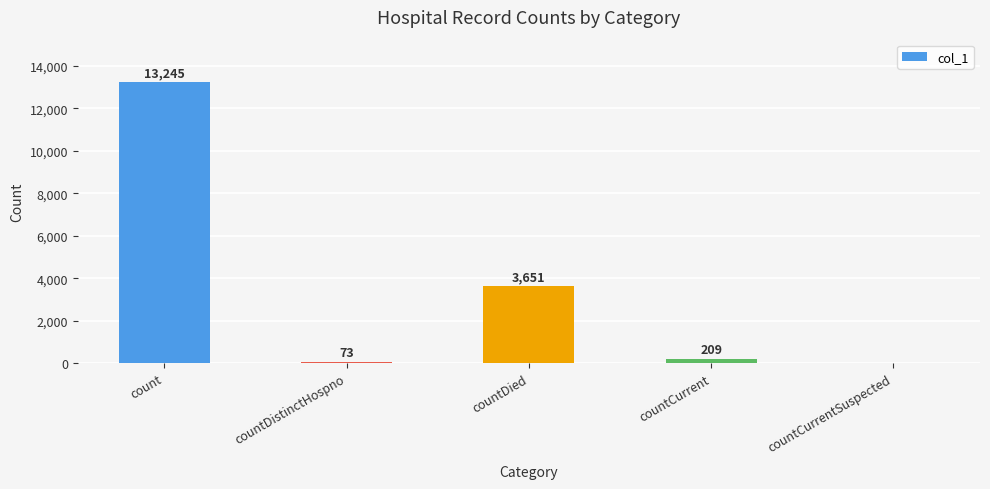

What is the greatest value displayed?

13245